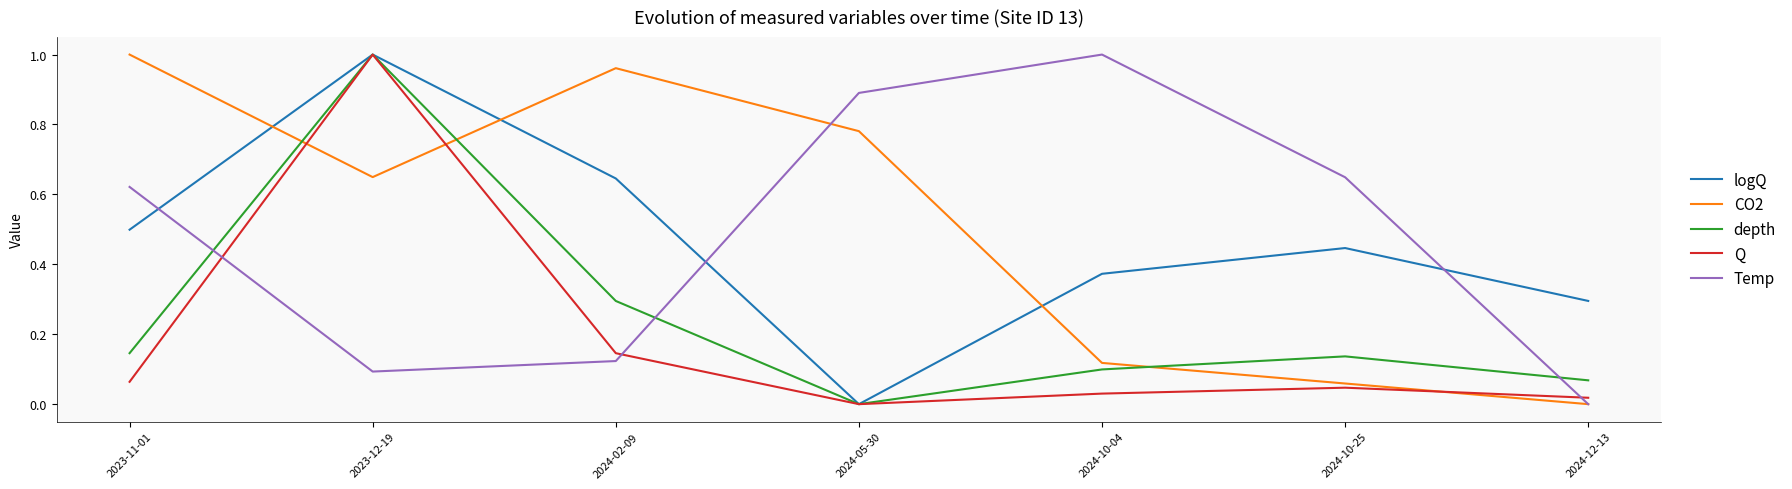

What is the sum of all Q values?

1.3